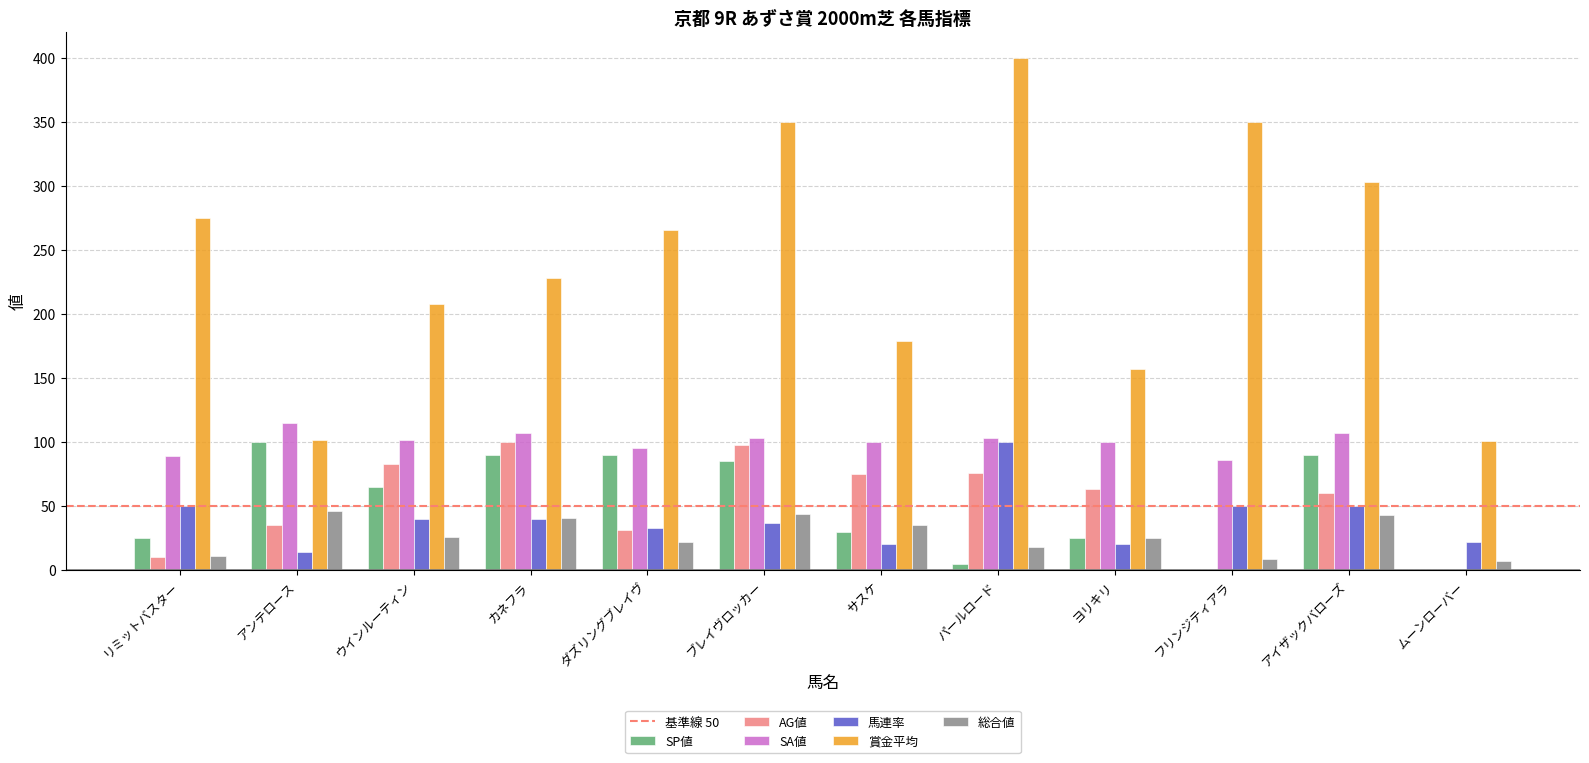

The value of 賞金平均 at フリンジティアラ is 126. True or false?

False